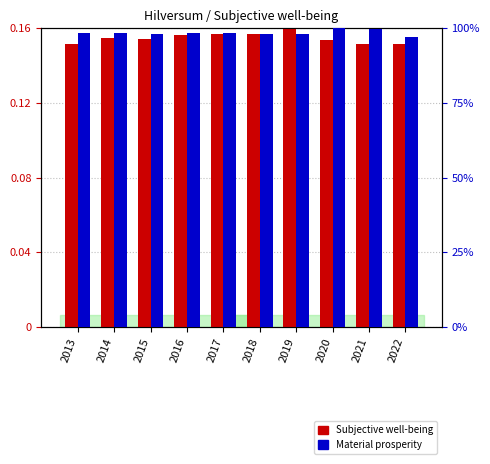

How many groups of bars are there?

10